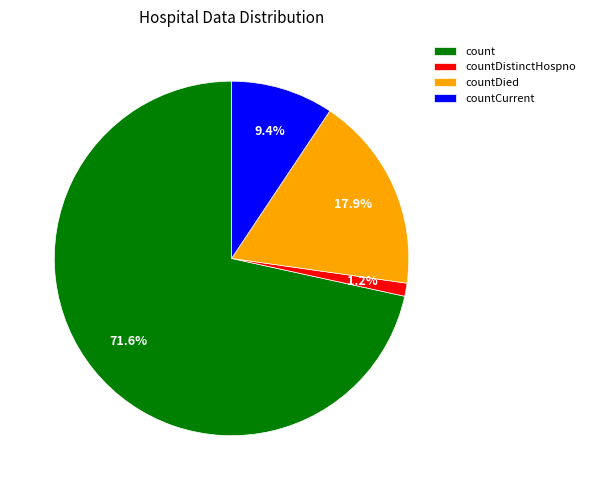

To the nearest percent, what is the difference between the largest and smallest slice percentages?

70%